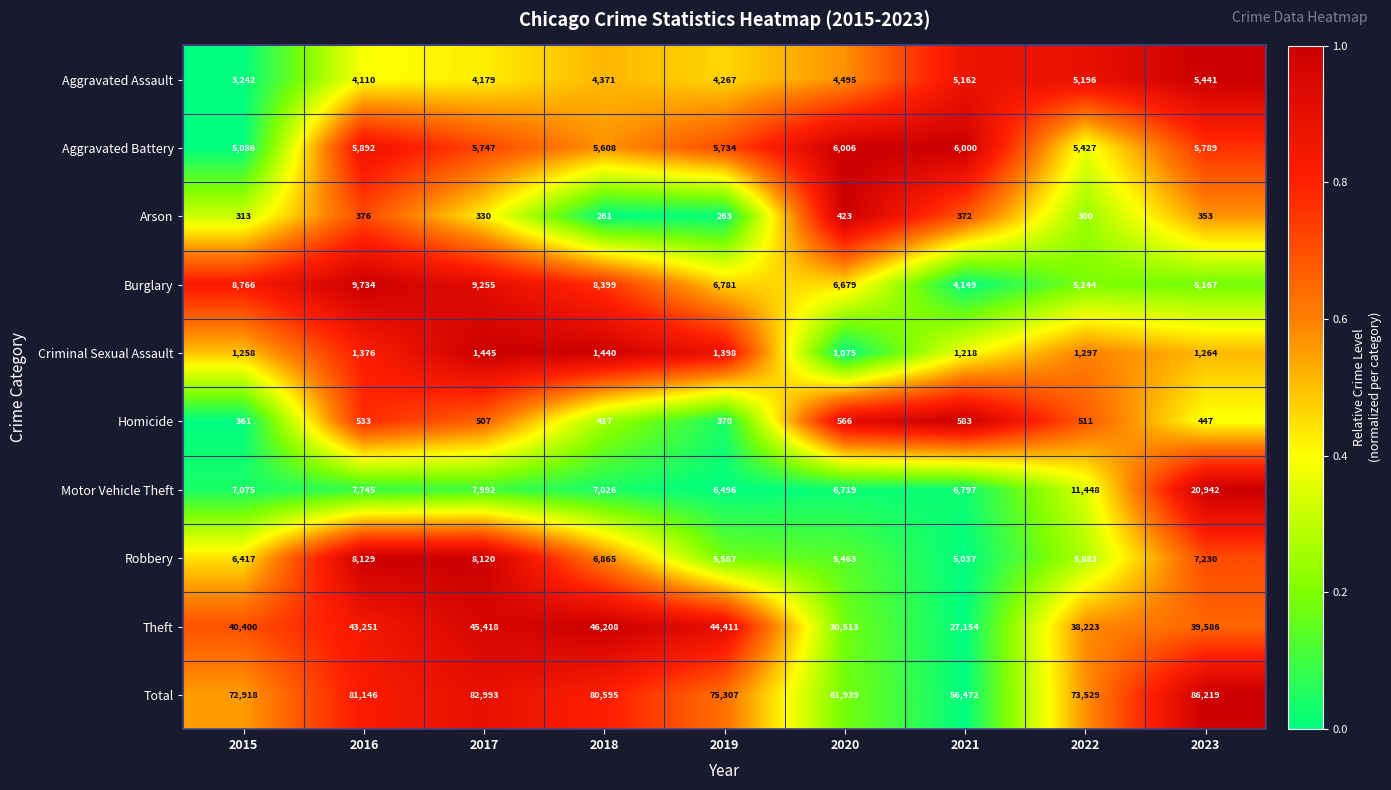

The value of Robbery at 2022 is 3667. True or false?

False